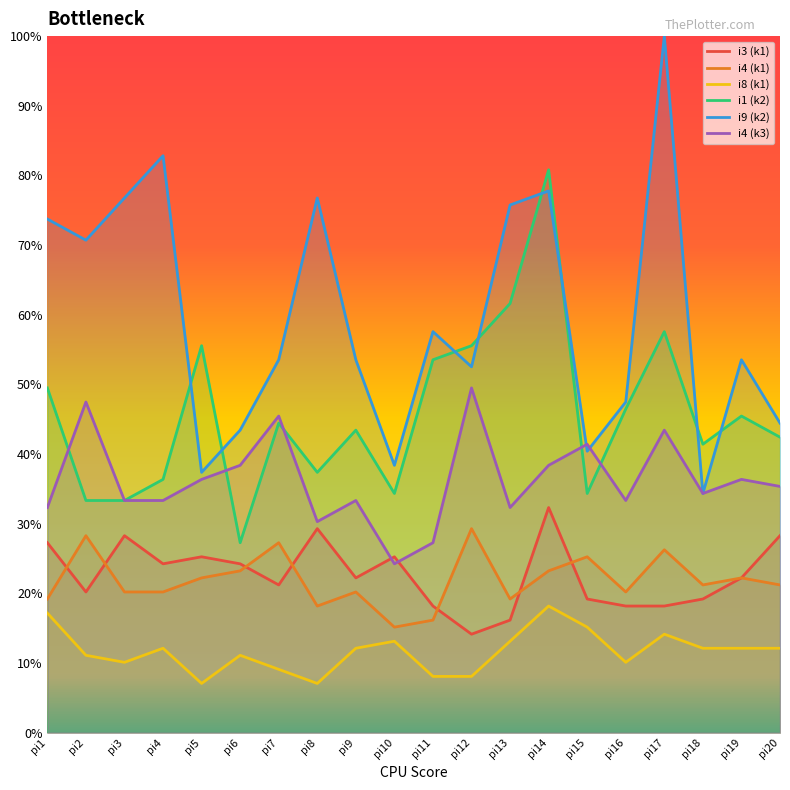

What is the maximum value shown in the chart?

100.0